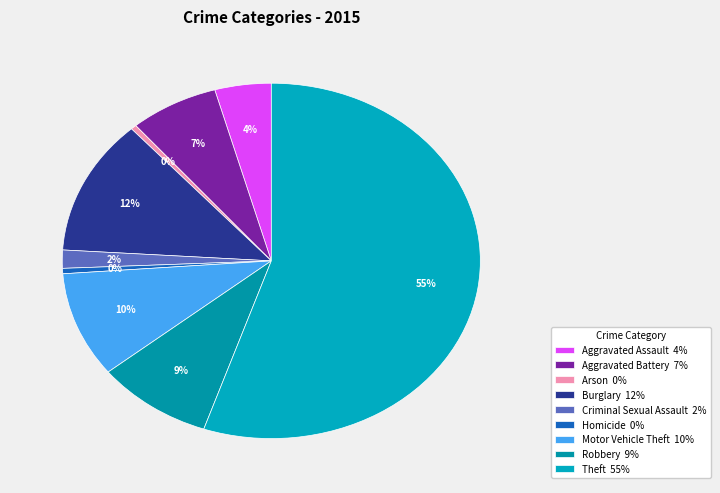

To the nearest percent, what is the combined percentage of Motor Vehicle Theft and Robbery?

19%